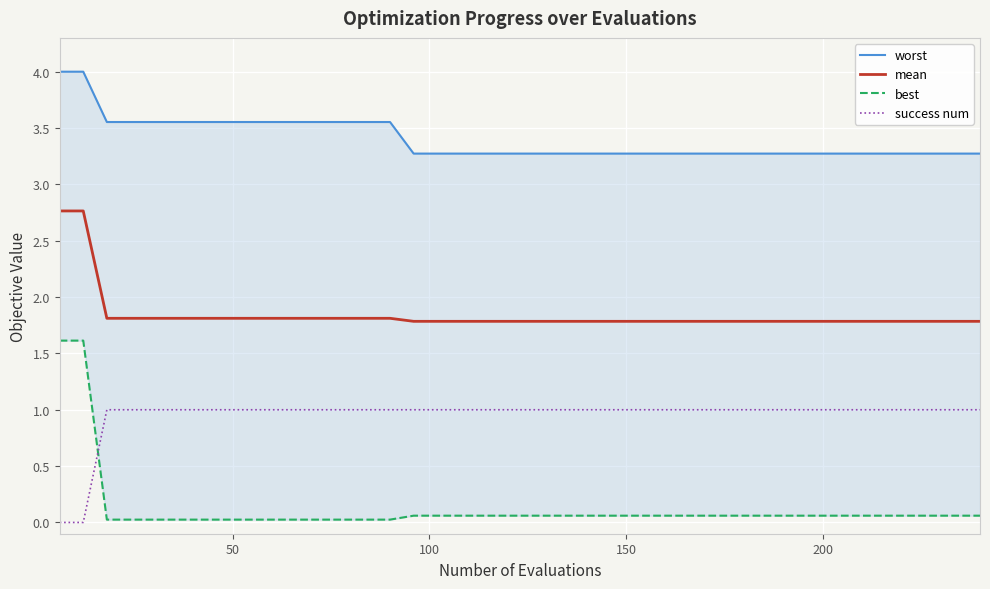

True or false: success num and mean intersect in this chart.

False